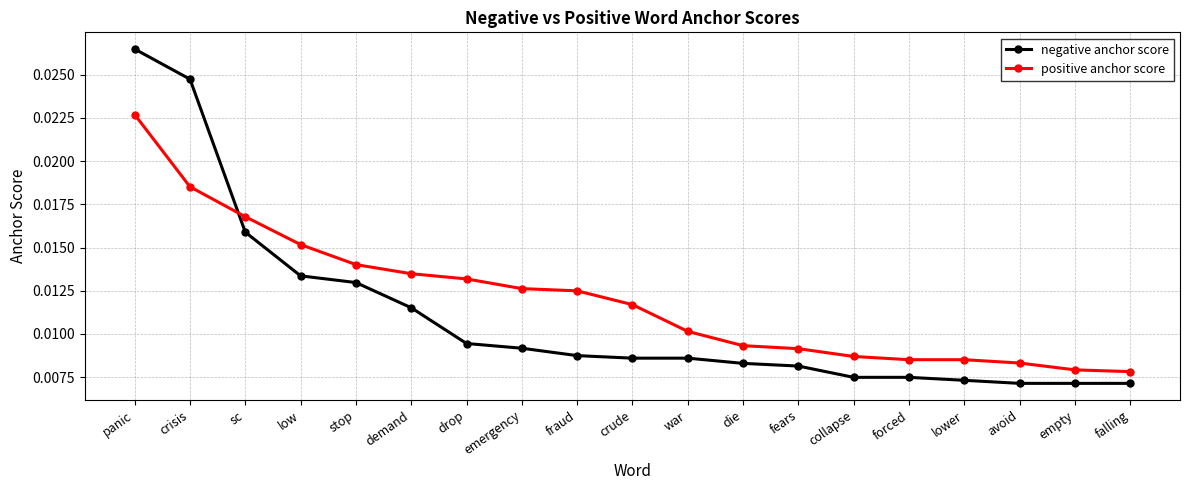

Between which two adjacent categories do positive anchor score and negative anchor score first intersect?

crisis and sc